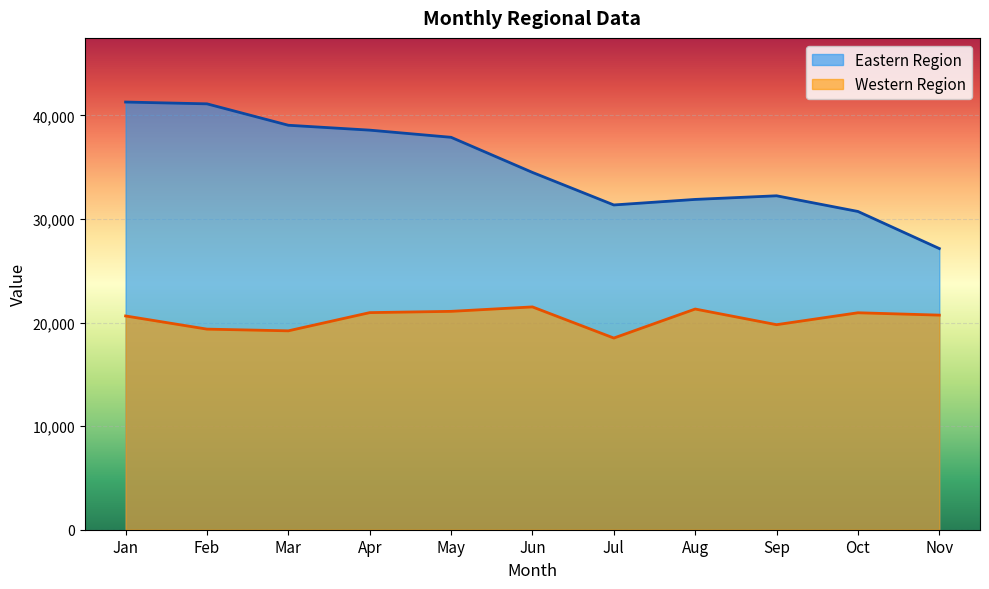

The value of Eastern Region at Apr is 52984. True or false?

False